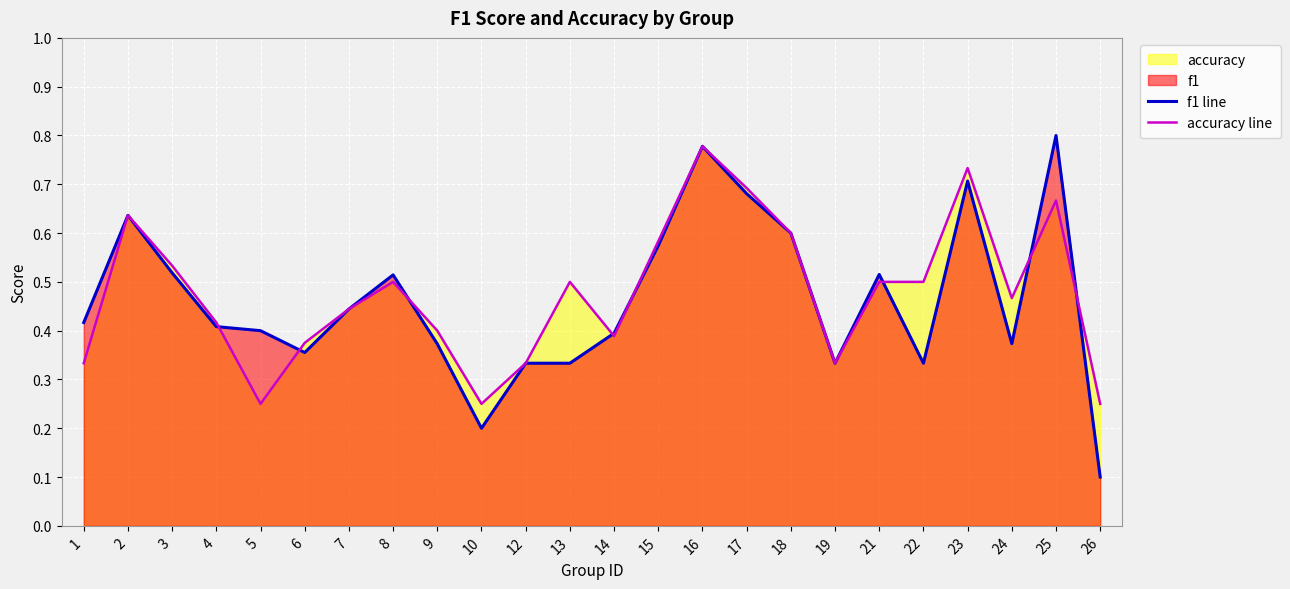

Between 24 and 22, which is larger?

24